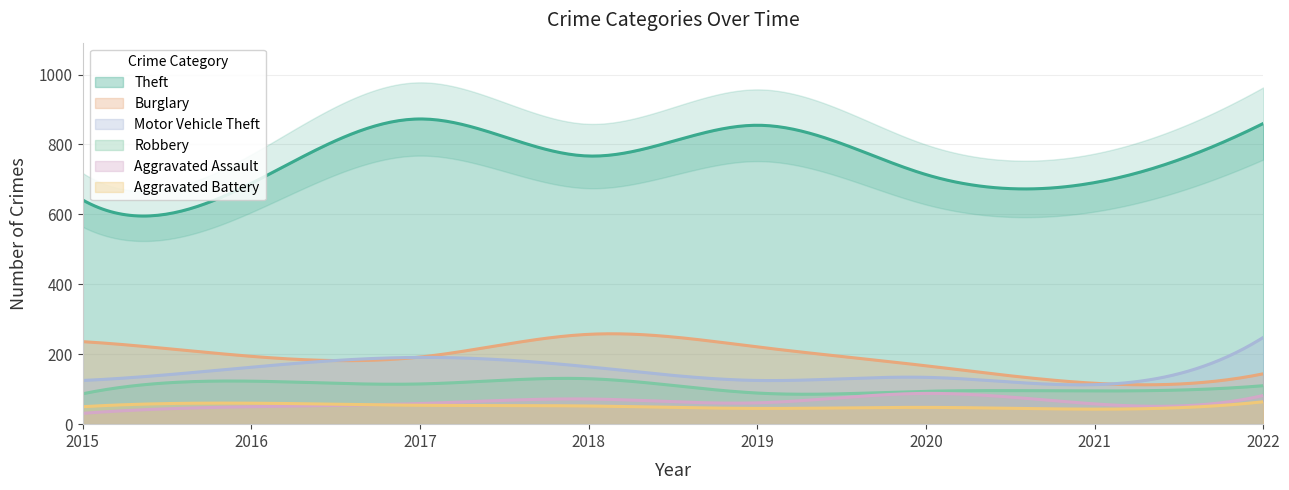

What is the greatest value displayed?

873